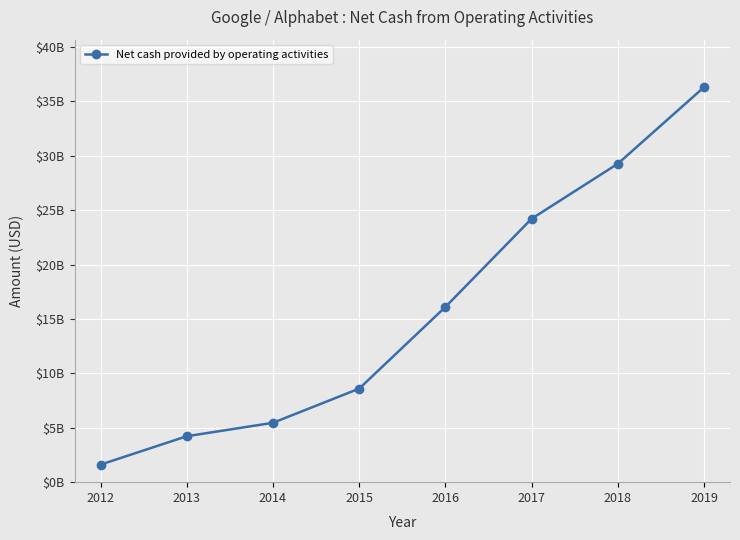

Rank the categories by value from lowest to highest.

2012, 2013, 2014, 2015, 2016, 2017, 2018, 2019